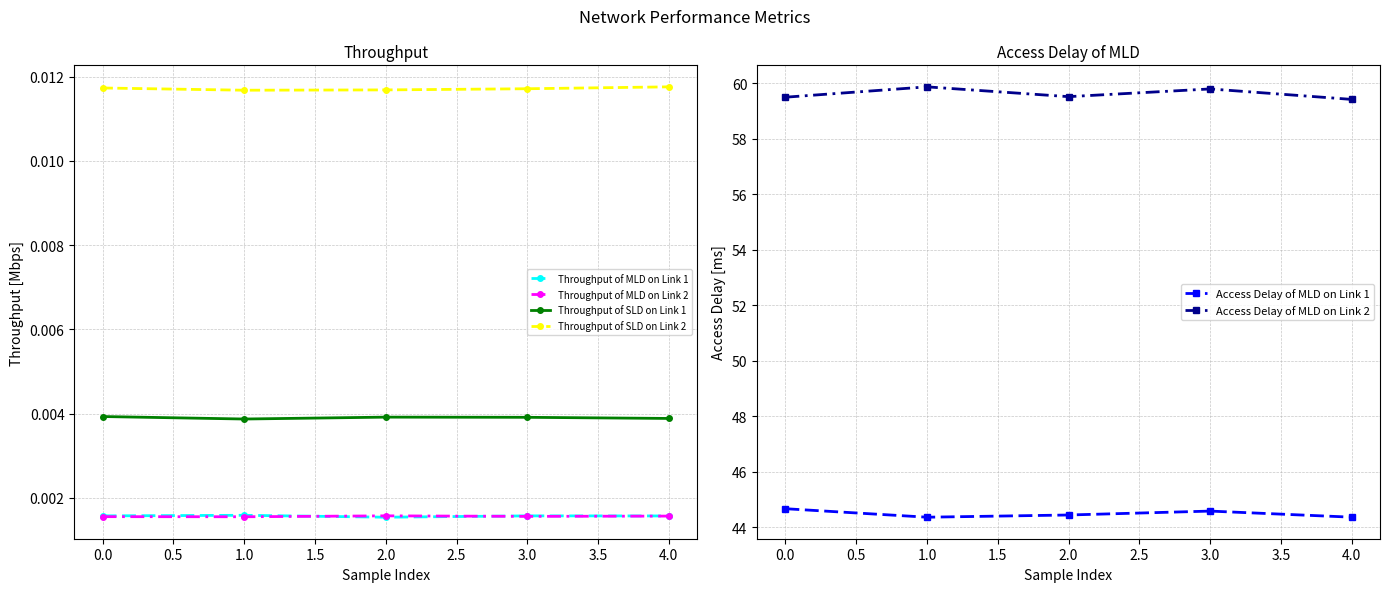

True or false: Throughput of MLD on Link 1 and Throughput of SLD on Link 1 cross at least once.

False